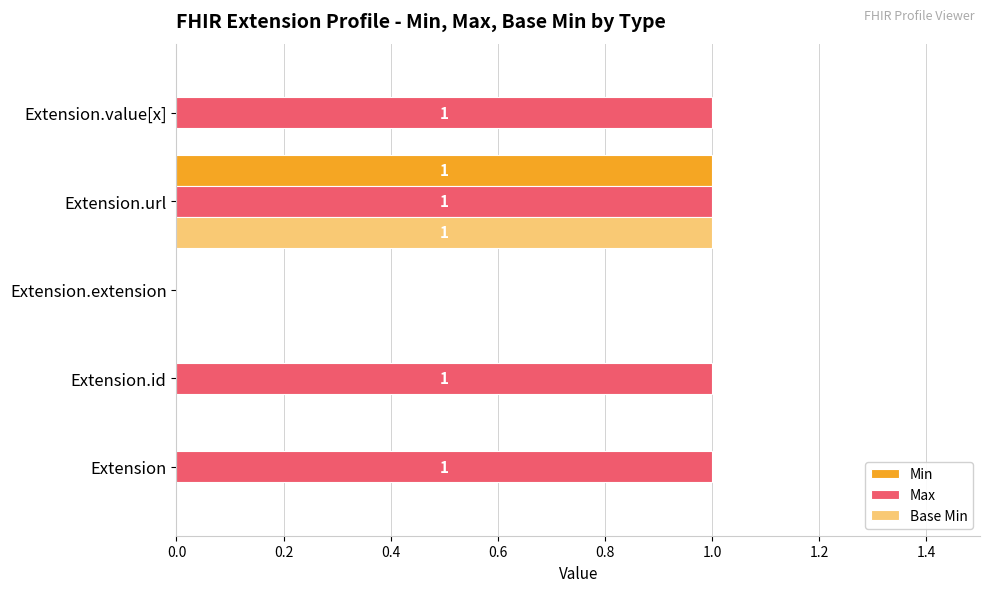

Which series has the largest total across all categories?

Max